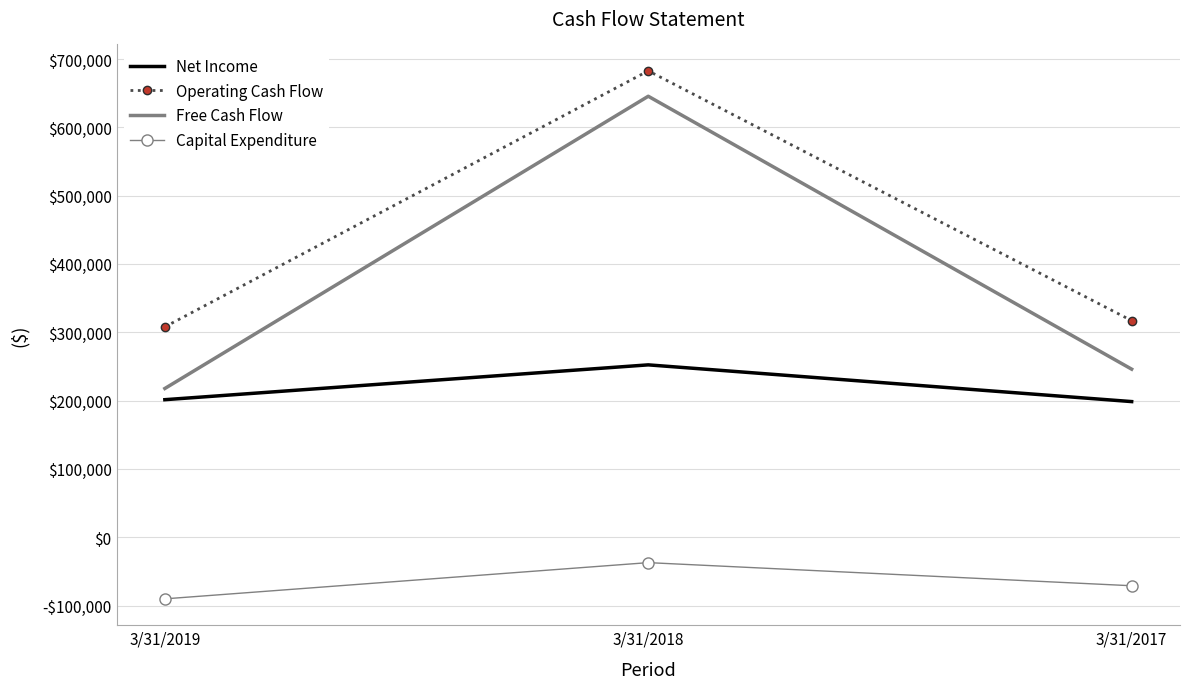

What is the value of the Capital Expenditure point at the 3rd from the left?

-71031